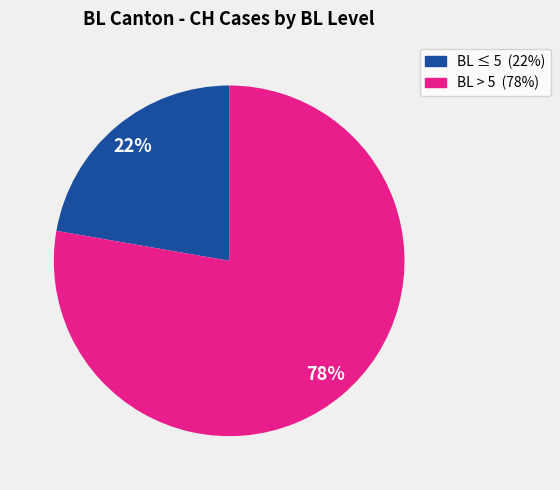

Count the number of slices in the pie.

2